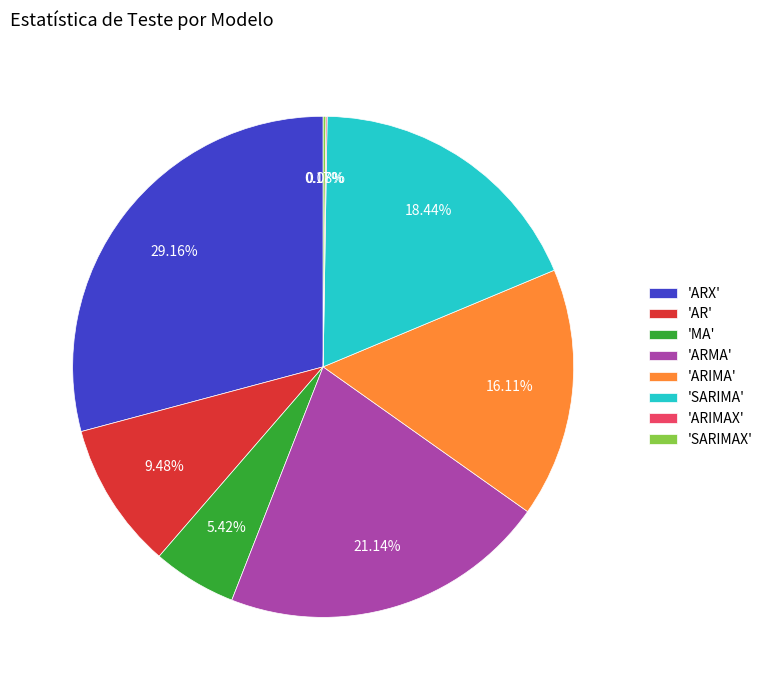

Which category has the biggest portion of the pie?

'ARX'